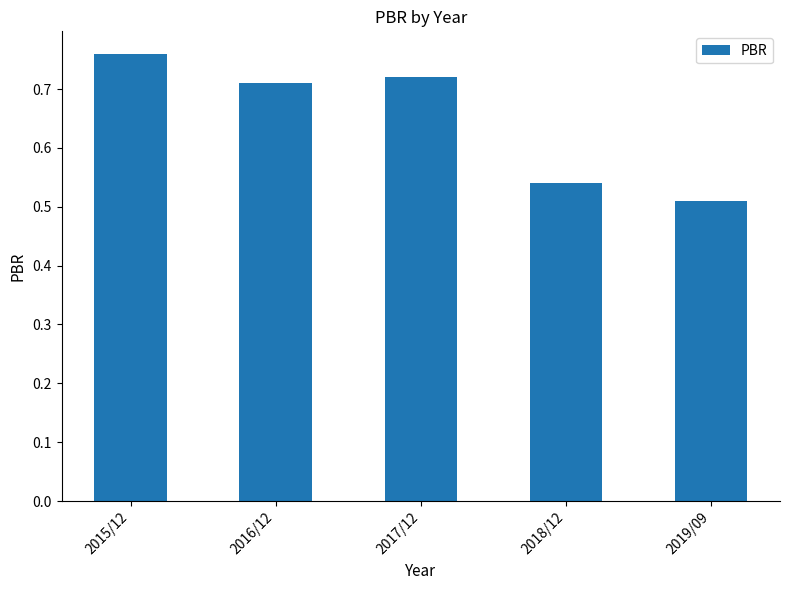

Where is the data nearest to the value 0?

2019/09